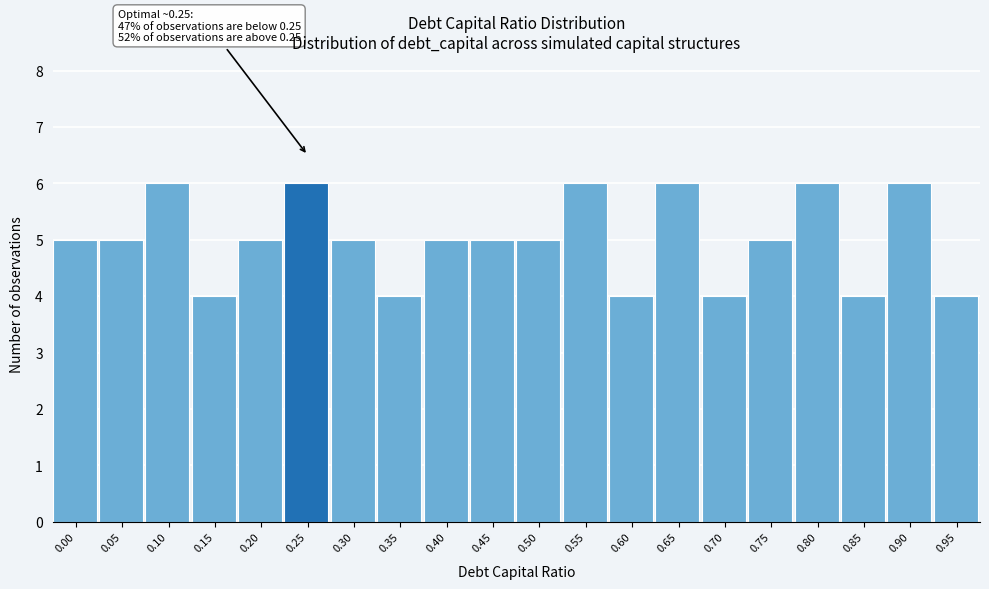

Reading right to left, extract all data points from this chart.

0.95=4	0.90=6	0.85=4	0.80=6	0.75=5	0.70=4	0.65=6	0.60=4	0.55=6	0.50=5	0.45=5	0.40=5	0.35=4	0.30=5	0.25=6	0.20=5	0.15=4	0.10=6	0.05=5	0.00=5